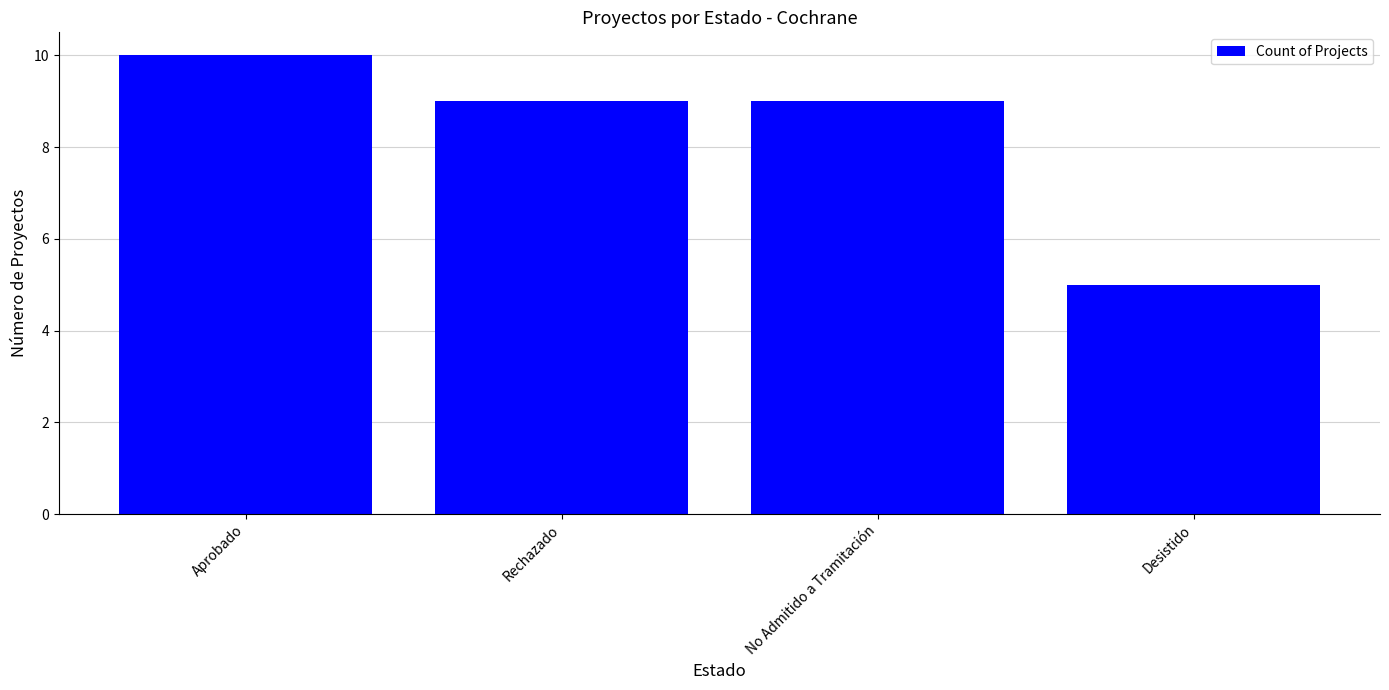

Does the chart contain any negative values?

No